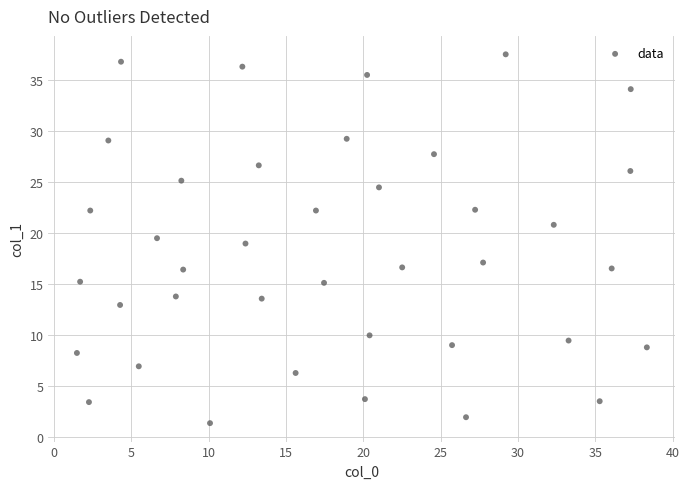

What is the range of X values (max minus min)?

36.8